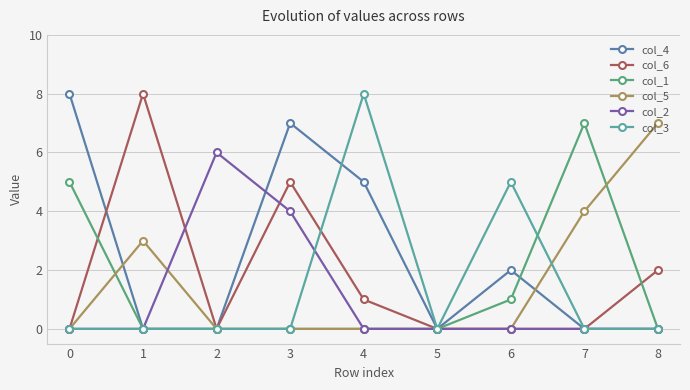

Reading left to right, list all the values displayed in this chart.

col_4: 0=8	1=0	2=0	3=7	4=5	5=0	6=2	7=0	8=0
col_6: 0=0	1=8	2=0	3=5	4=1	5=0	6=0	7=0	8=2
col_1: 0=5	1=0	2=0	3=0	4=0	5=0	6=1	7=7	8=0
col_5: 0=0	1=3	2=0	3=0	4=0	5=0	6=0	7=4	8=7
col_2: 0=0	1=0	2=6	3=4	4=0	5=0	6=0	7=0	8=0
col_3: 0=0	1=0	2=0	3=0	4=8	5=0	6=5	7=0	8=0